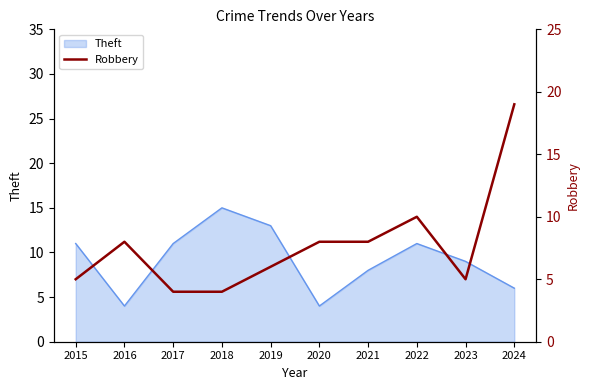

Which category has the highest value in the Theft series?

2018